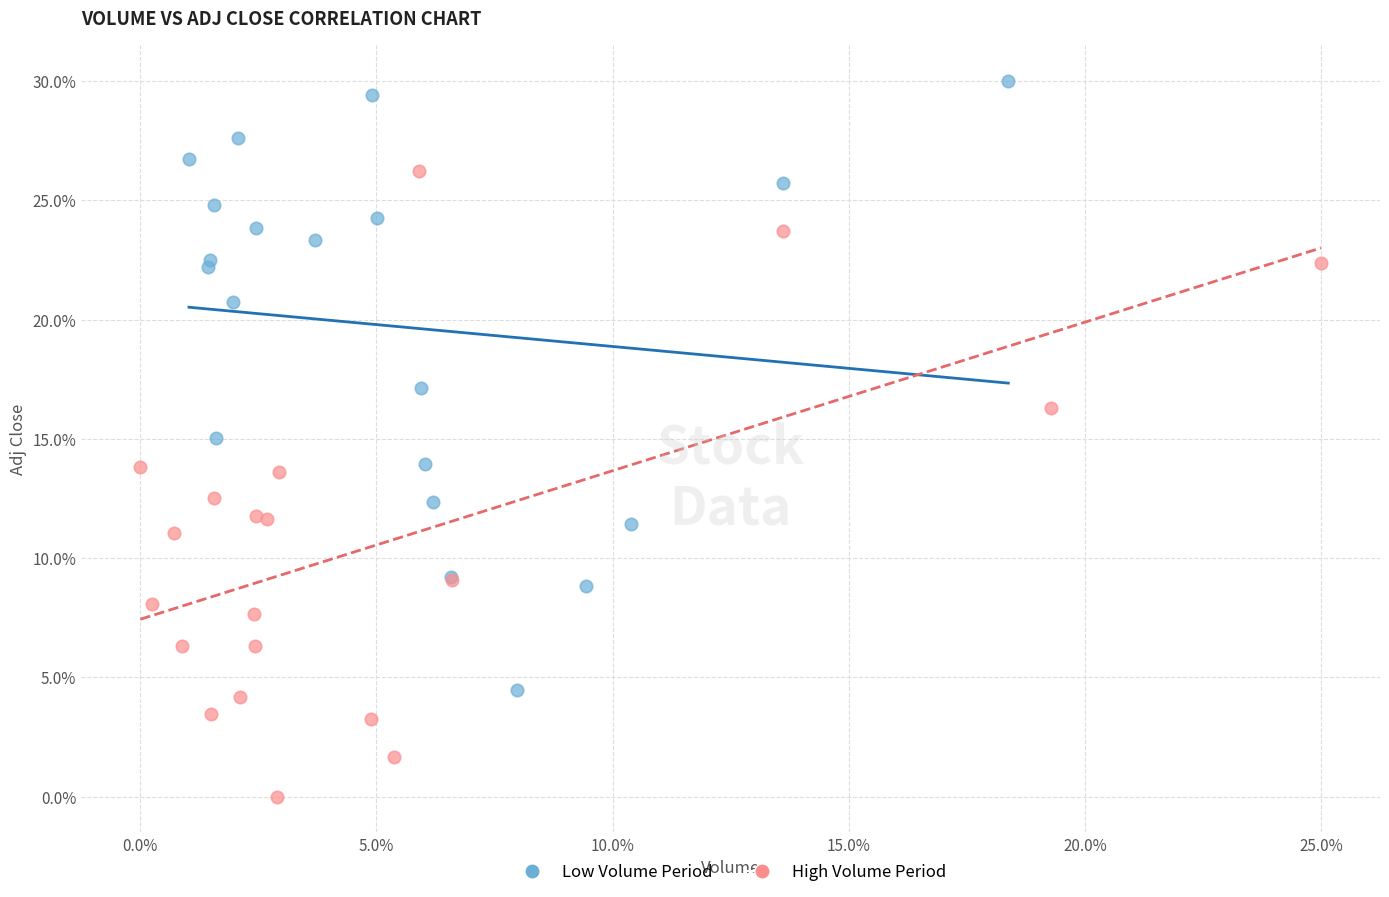

Which series reaches the maximum Y coordinate?

Low Volume Period